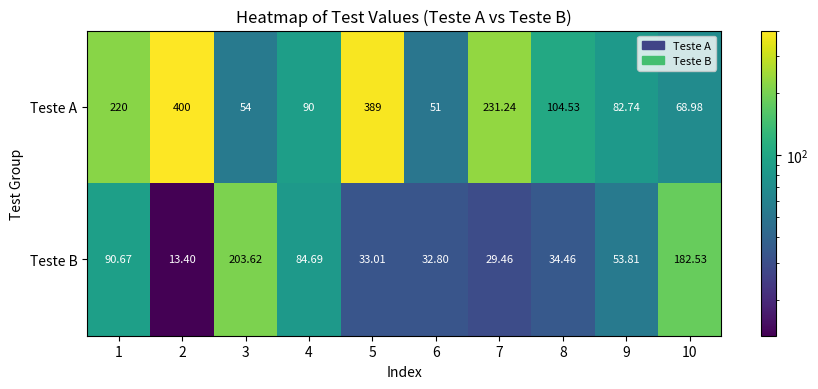

Rank the series at 9 from highest to lowest value.

Teste A, Teste B